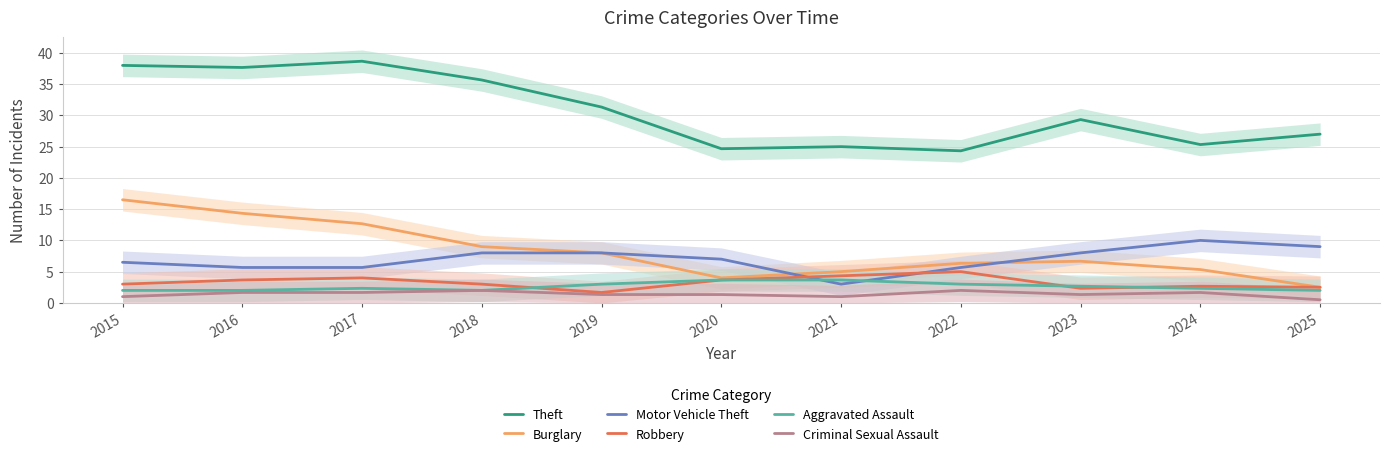

True or false: Burglary and Theft intersect in this chart.

False